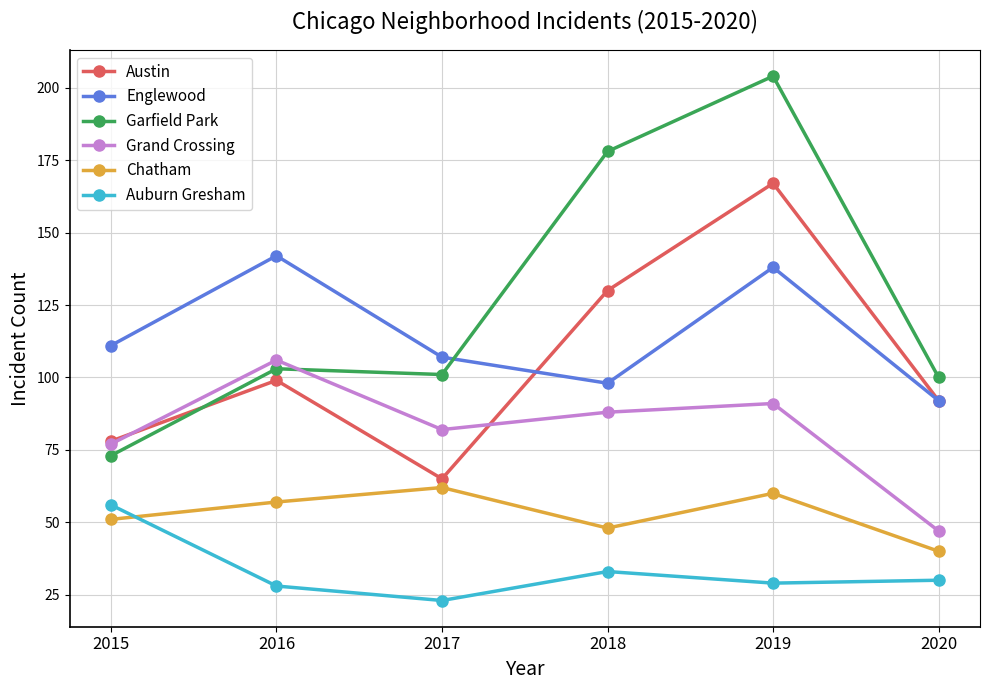

Reading left to right, what are all the values shown in this chart?

Austin: 2015=78	2016=99	2017=65	2018=130	2019=167	2020=92
Englewood: 2015=111	2016=142	2017=107	2018=98	2019=138	2020=92
Garfield Park: 2015=73	2016=103	2017=101	2018=178	2019=204	2020=100
Grand Crossing: 2015=77	2016=106	2017=82	2018=88	2019=91	2020=47
Chatham: 2015=51	2016=57	2017=62	2018=48	2019=60	2020=40
Auburn Gresham: 2015=56	2016=28	2017=23	2018=33	2019=29	2020=30